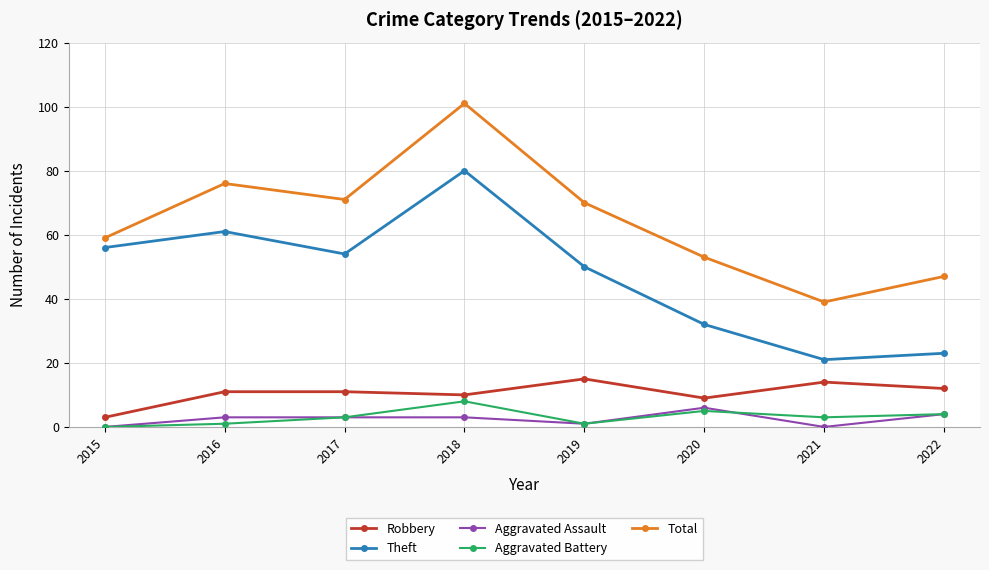

Where is Aggravated Battery nearest to the value 4?

2022